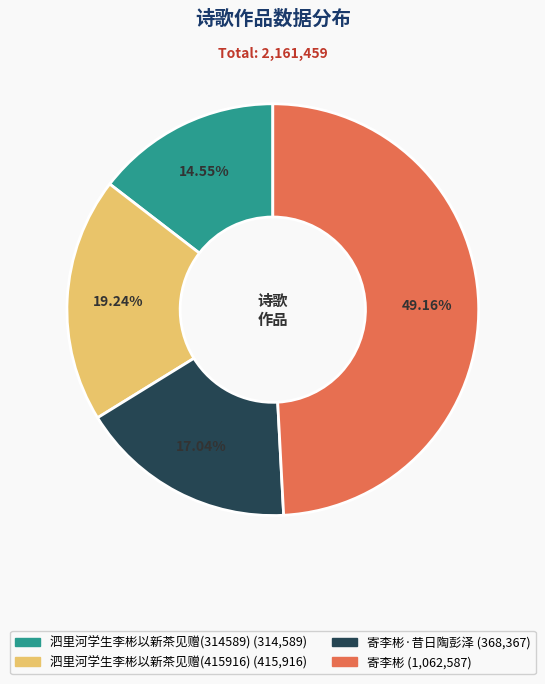

Is there a majority slice in this chart?

No